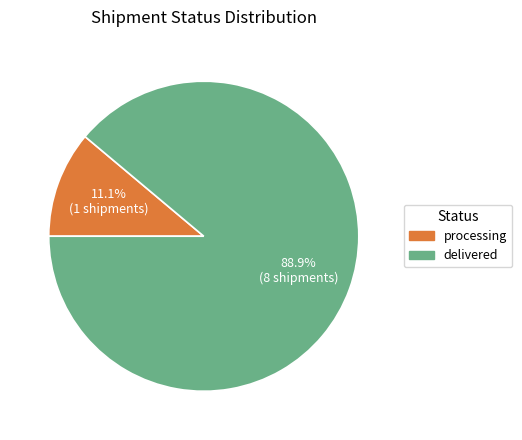

To the nearest percent, what is the difference between the largest and smallest slice percentages?

78%